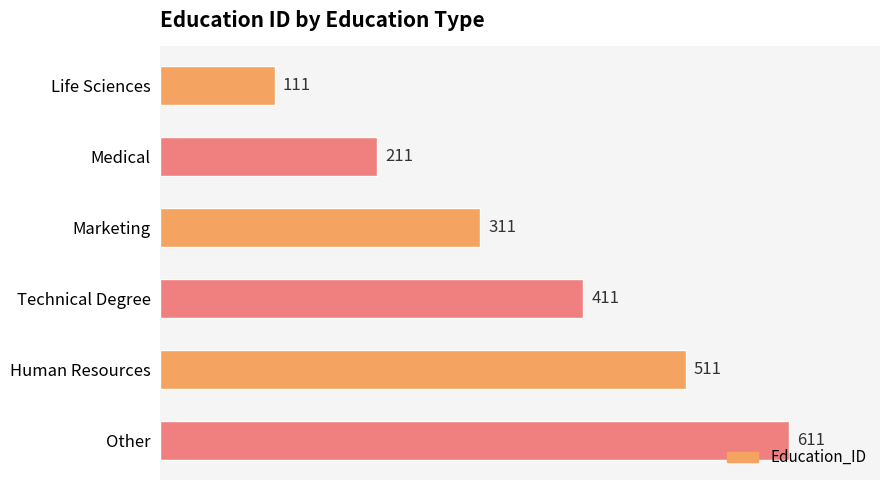

What is the value of the 2nd bar from the top?

211